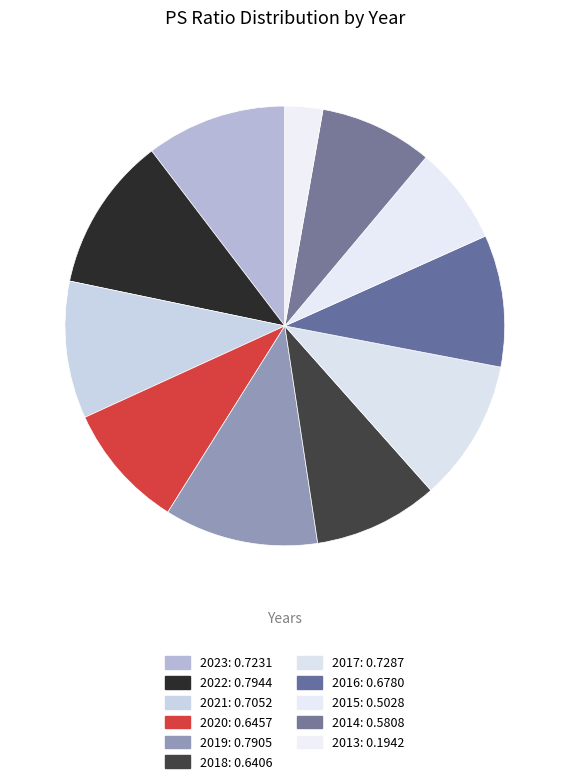

To the nearest percent, what portion does 2023 represent?

10%